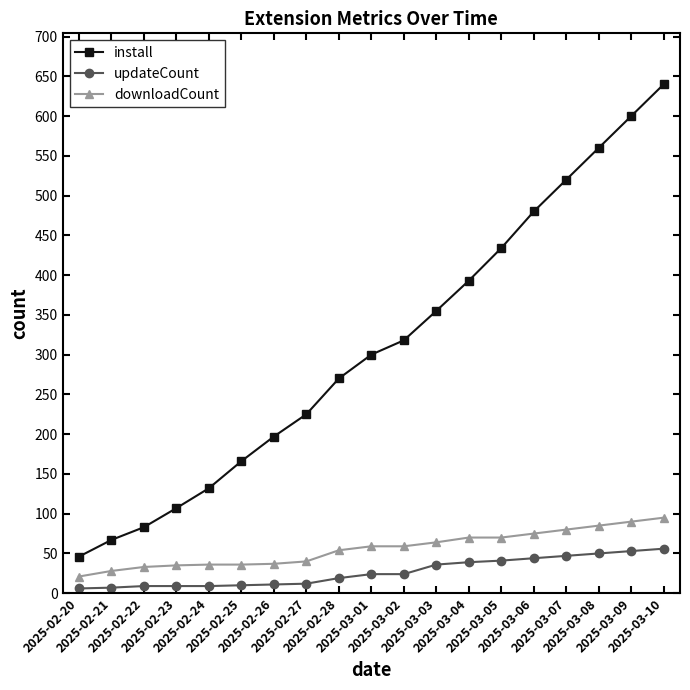

What is the lowest value of the updateCount series?

6